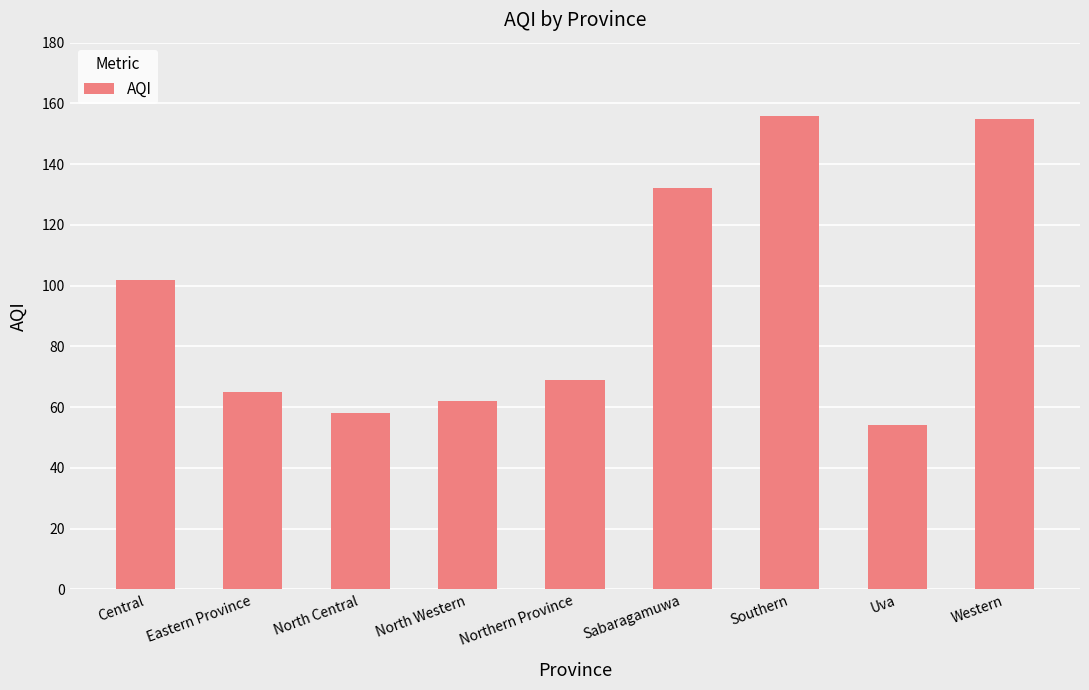

Reading left to right, what are all the values shown in this chart?

Central=102	Eastern Province=65	North Central=58	North Western=62	Northern Province=69	Sabaragamuwa=132	Southern=156	Uva=54	Western=155